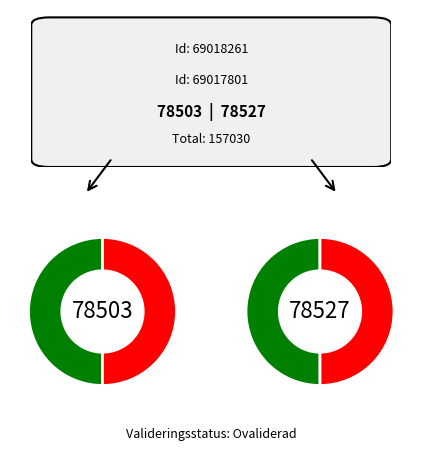

Which has a higher value, 69018261 or 69017801?

69017801